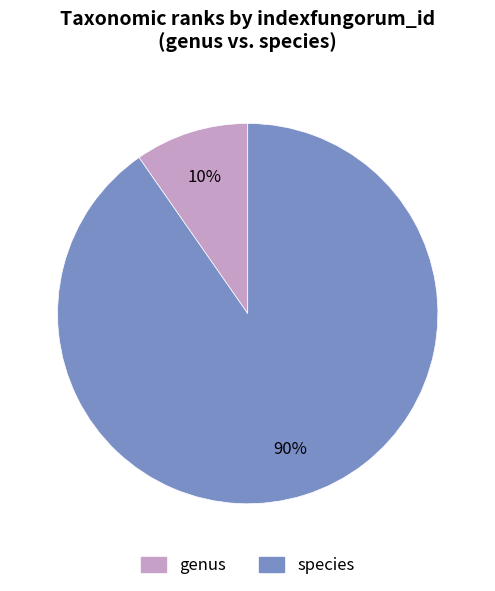

Do species and genus together represent more than half of the pie?

Yes